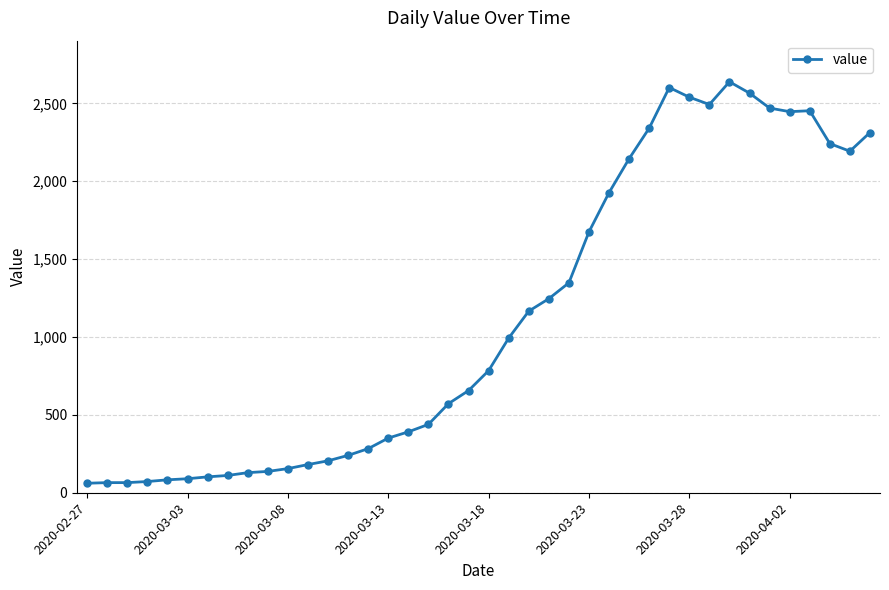

What is the value of the 10th point from the left?

137